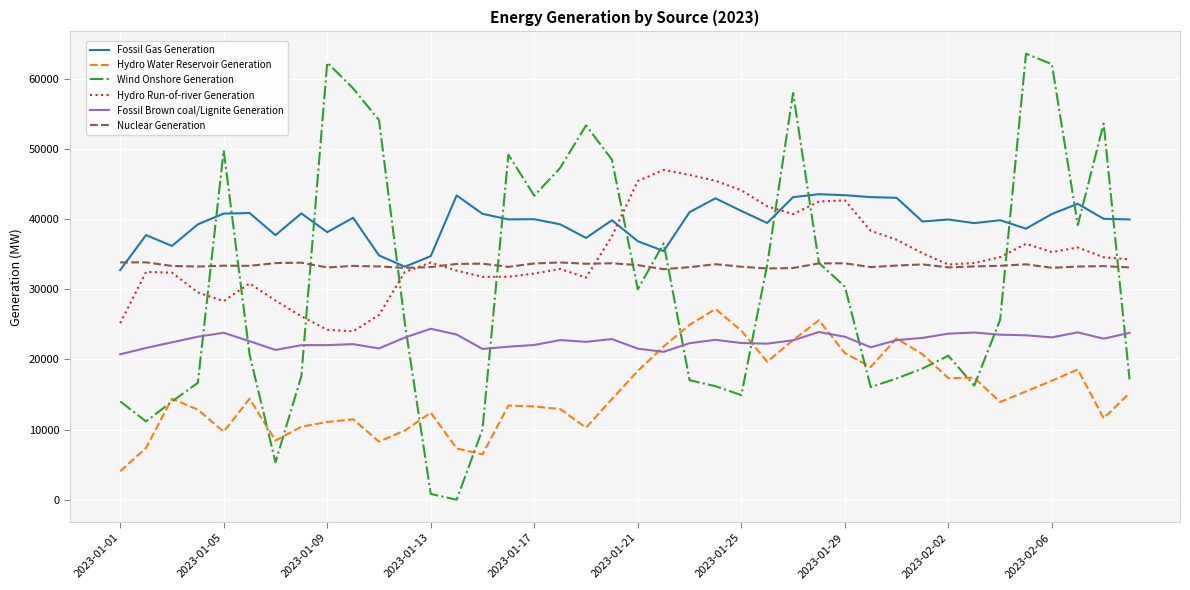

What is the highest value of the Wind Onshore Generation series?

63544.0